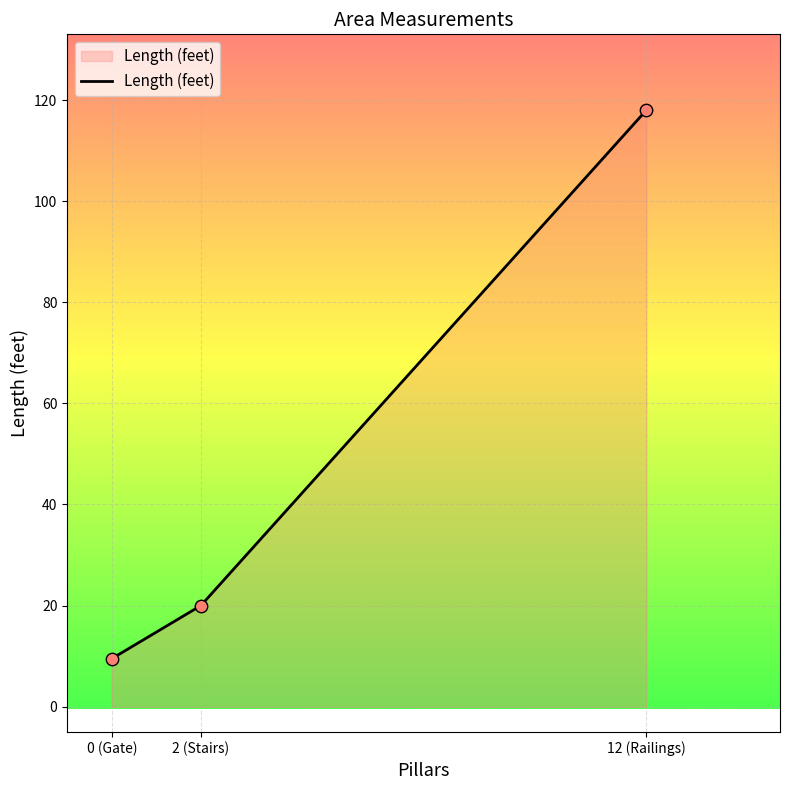

Between 12 (Railings) and 2 (Stairs), which is larger?

12 (Railings)